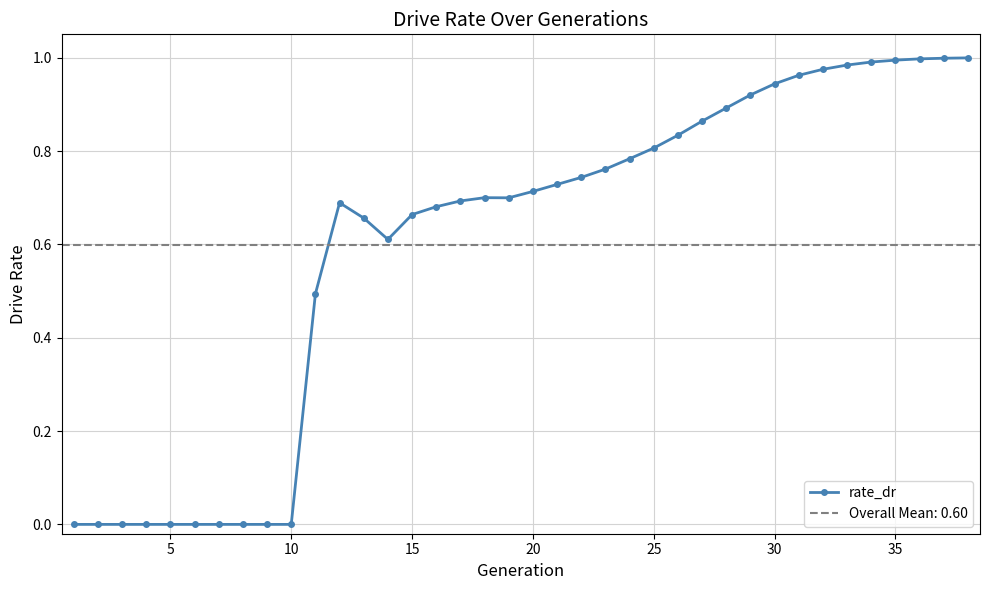

True or false: rate_dr has more than 0 points higher than both neighbors.

True